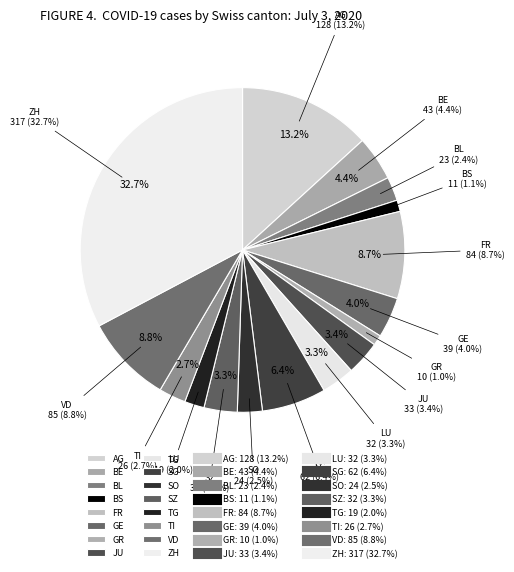

How many slices are in this pie chart?

16